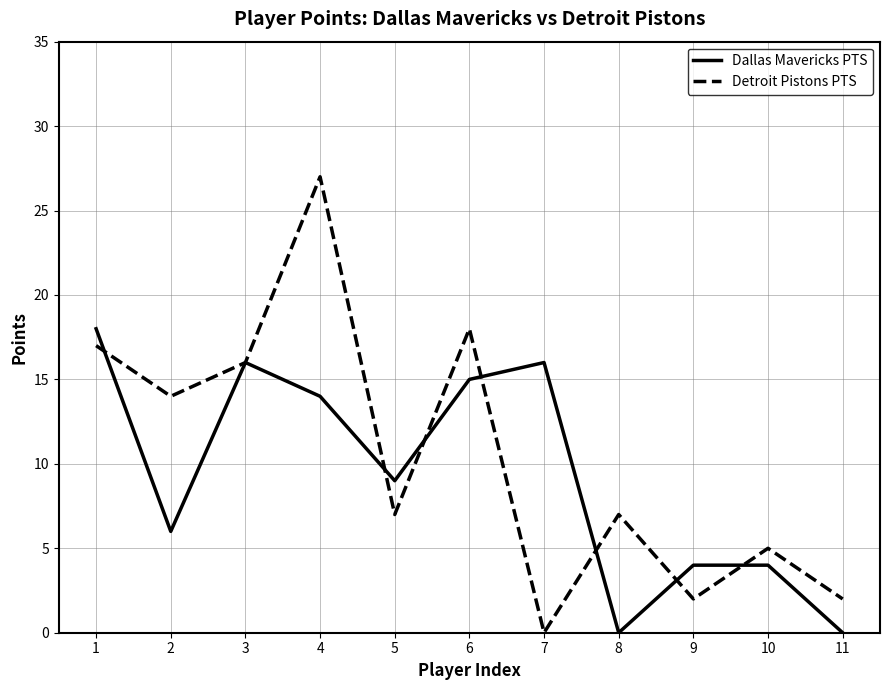

What is the difference between the second highest and minimum values in the Dallas Mavericks PTS series?

16